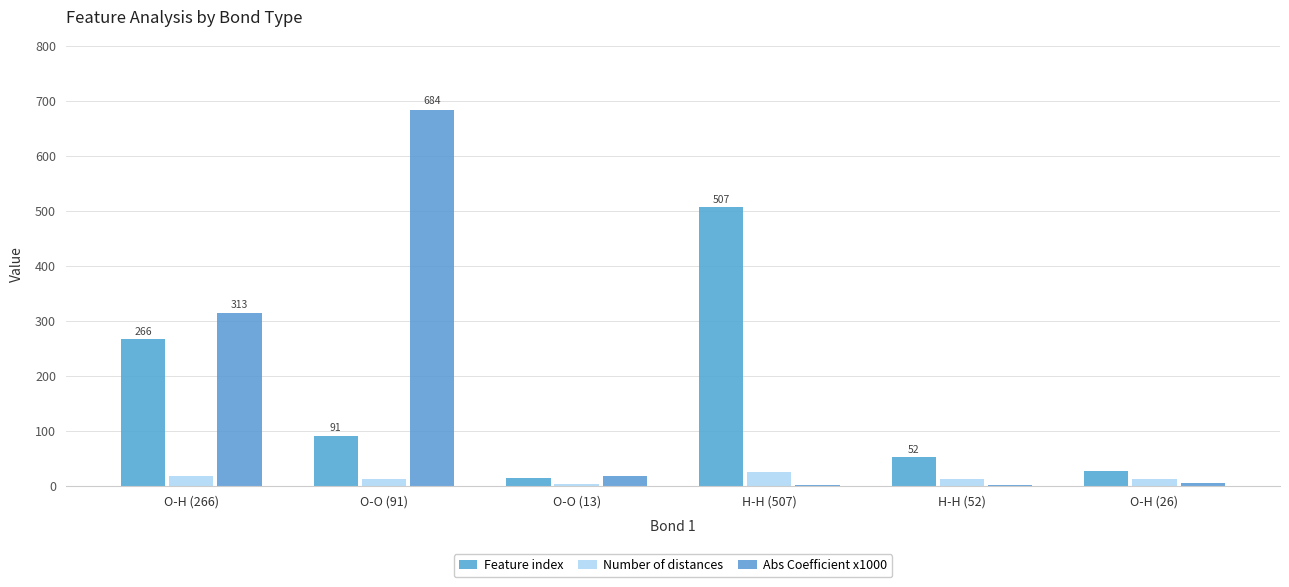

What is the difference between the highest and lowest values at H-H (507)?

506.6